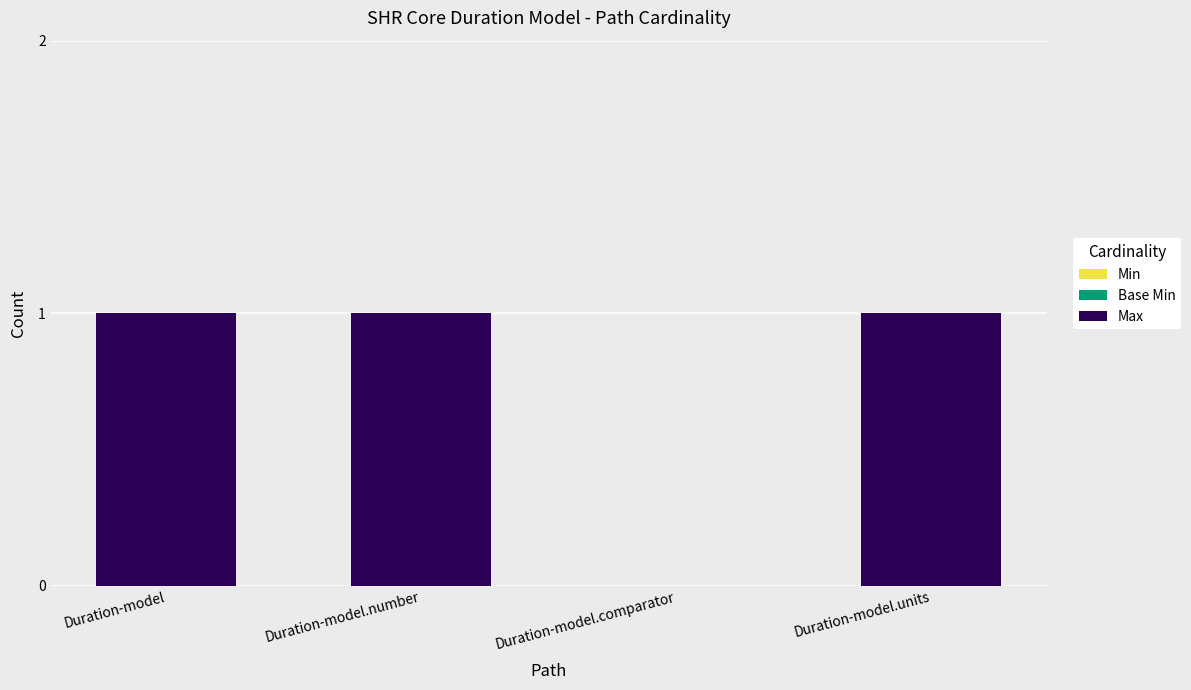

Between Duration-model.comparator and Duration-model.units, which is larger?

Duration-model.units